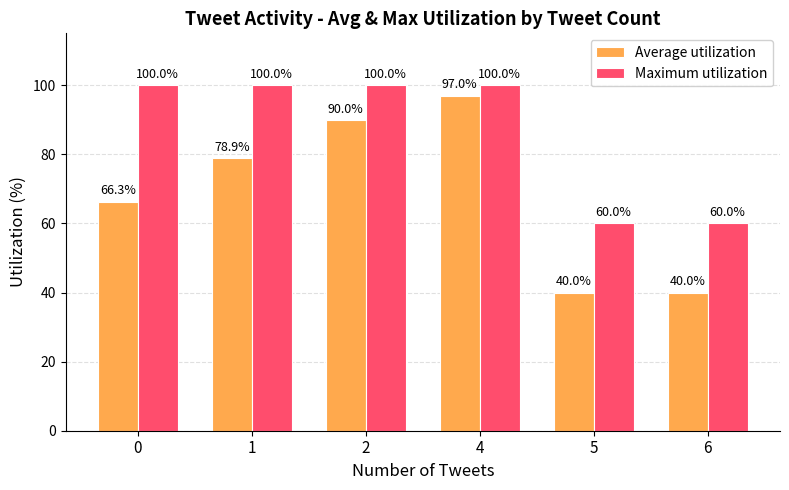

Reading left to right, transcribe all the data shown in this chart.

Average utilization: 0=66.3	1=78.9	2=90.0	4=97.0	5=40.0	6=40.0
Maximum utilization: 0=100.0	1=100.0	2=100.0	4=100.0	5=60.0	6=60.0